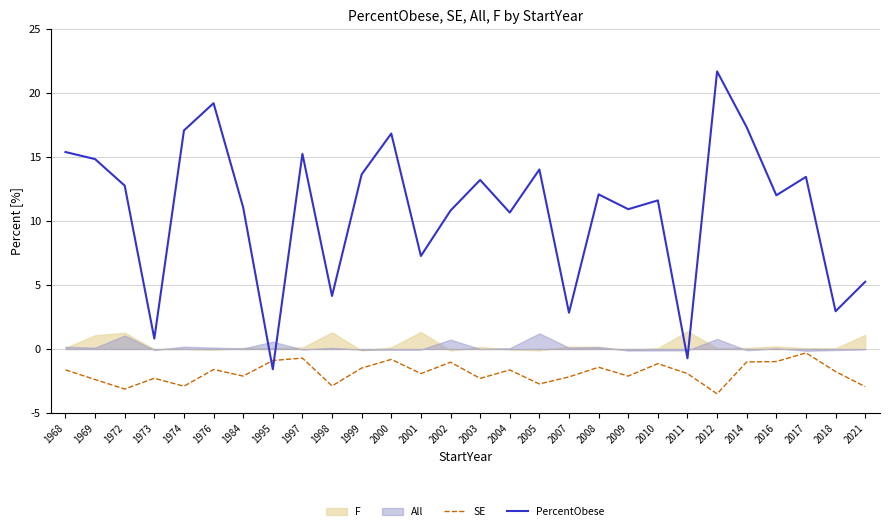

Reading right to left, list all the values displayed in this chart.

SE: 2021=-2.9	2018=-1.8	2017=-0.3	2016=-1.0	2014=-1.0	2012=-3.5	2011=-1.9	2010=-1.1	2009=-2.1	2008=-1.4	2007=-2.2	2005=-2.7	2004=-1.6	2003=-2.3	2002=-1.0	2001=-1.9	2000=-0.8	1999=-1.5	1998=-2.9	1997=-0.7	1995=-0.9	1984=-2.1	1976=-1.6	1974=-2.9	1973=-2.3	1972=-3.1	1969=-2.4	1968=-1.6
PercentObese: 2021=5.3	2018=2.9	2017=13.4	2016=12.0	2014=17.3	2012=21.7	2011=-0.7	2010=11.6	2009=10.9	2008=12.1	2007=2.8	2005=14.0	2004=10.7	2003=13.2	2002=10.8	2001=7.3	2000=16.8	1999=13.6	1998=4.1	1997=15.2	1995=-1.6	1984=11.1	1976=19.2	1974=17.1	1973=0.8	1972=12.8	1969=14.8	1968=15.4